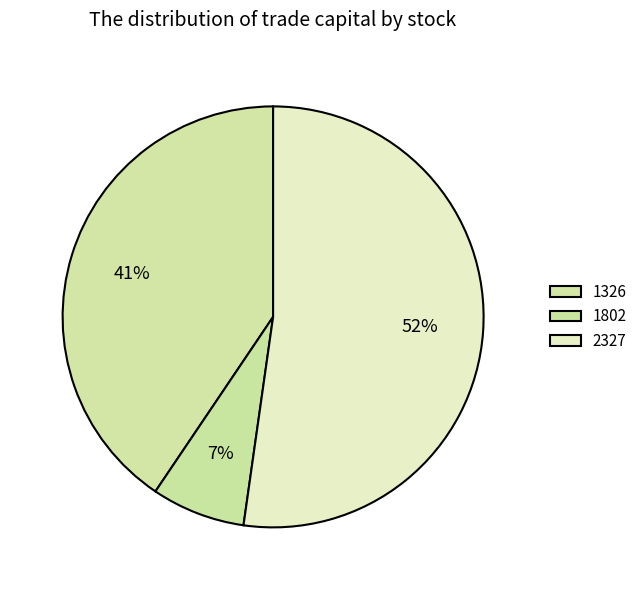

How much of the chart is everything except 1802?

92.8%